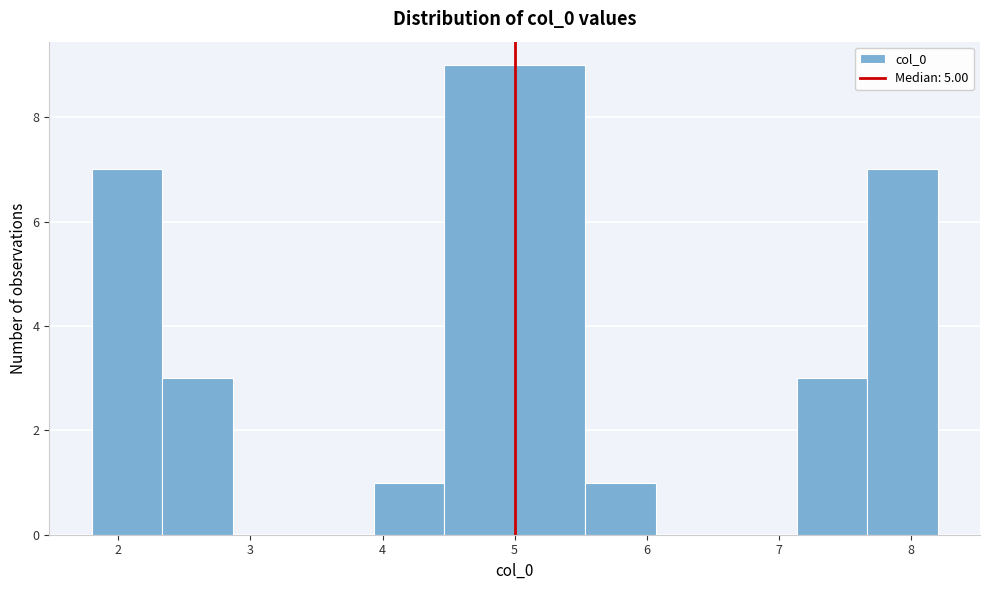

Reading left to right, list every bar in this chart as the range it spans on the x-axis followed by its height. Neither the bar edges nor the heights are printed on the chart, so give them approximately, as read against the axes.

1.8 to 2.3: 7
2.3 to 2.9: 3
2.9 to 3.4: 0
3.4 to 3.9: 0
3.9 to 4.5: 1
4.5 to 5.0: 9
5.0 to 5.5: 9
5.5 to 6.1: 1
6.1 to 6.6: 0
6.6 to 7.1: 0
7.1 to 7.7: 3
7.7 to 8.2: 7